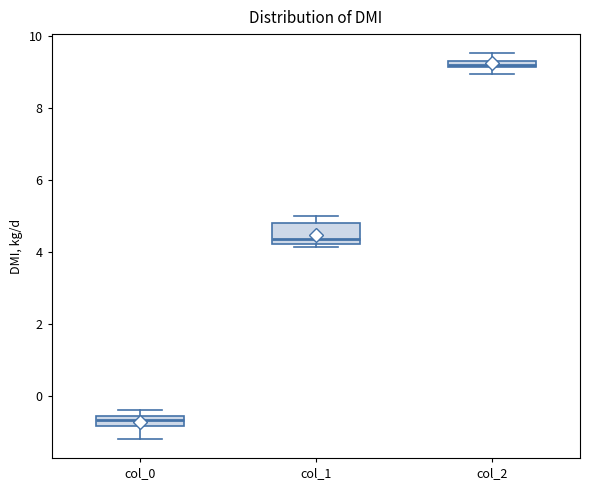

Which box's median line is the lowest?

col_0